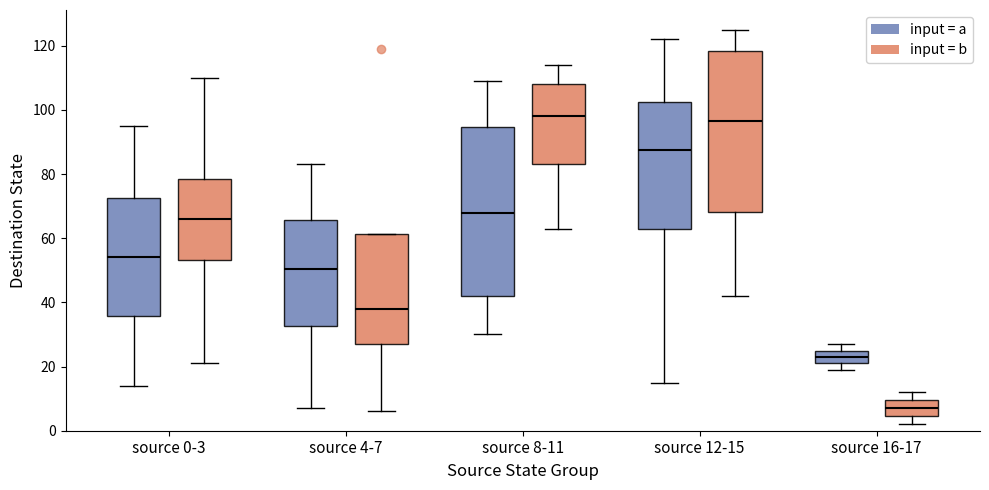

Which box has the lowest median line?

source 16-17 (input = b)